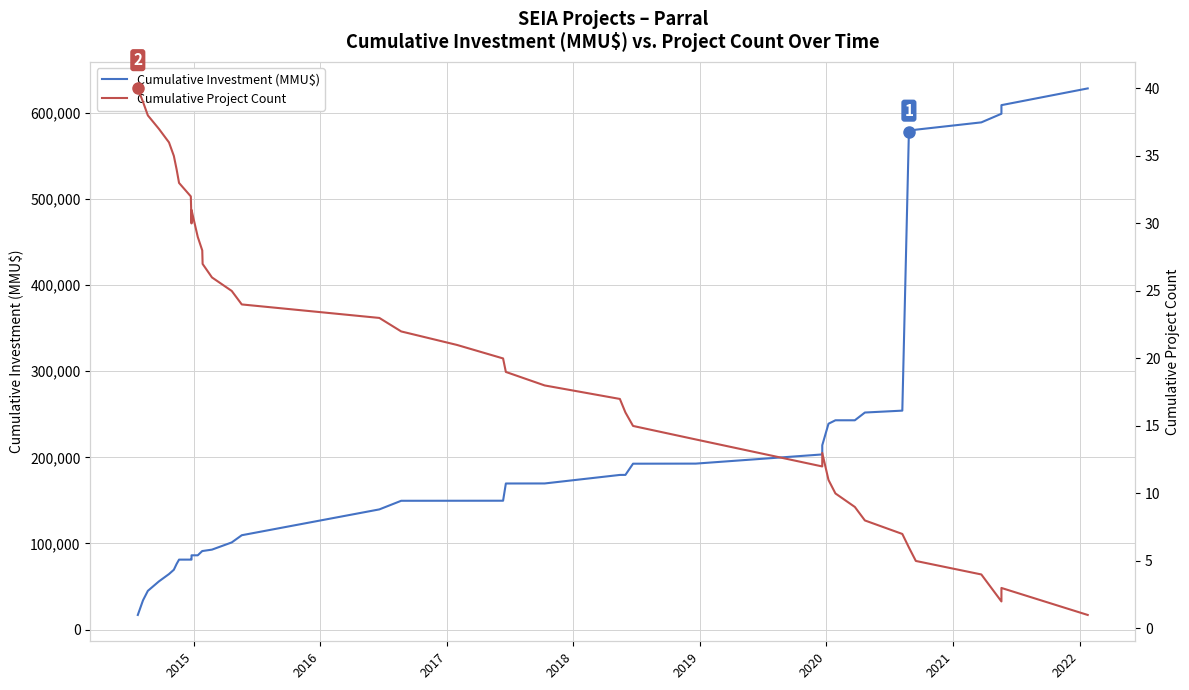

Which series has the largest total across all categories?

Cumulative Investment (MMU$)